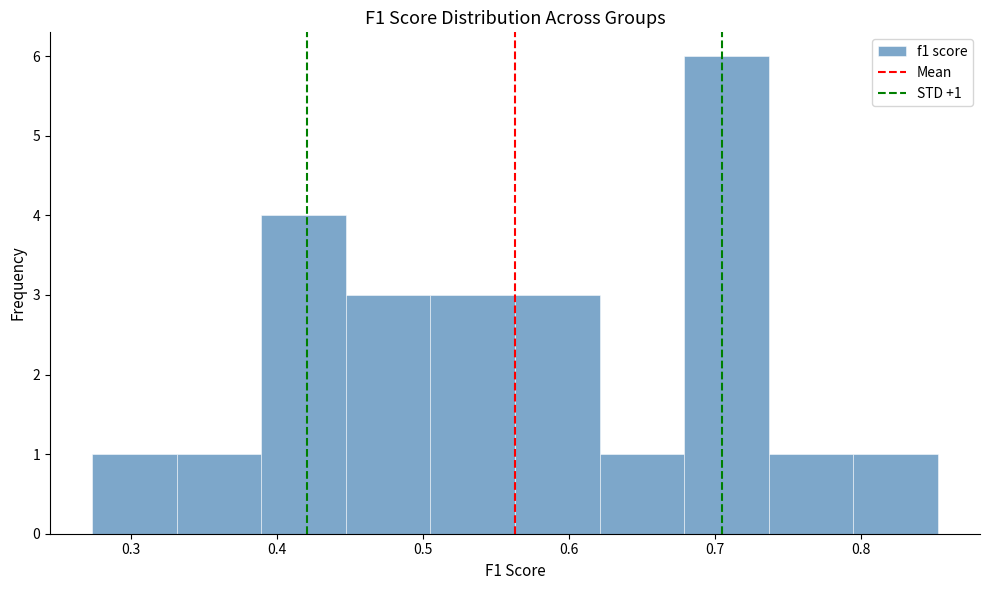

Over which range of the x-axis is the bar tallest?

0.68 to 0.74